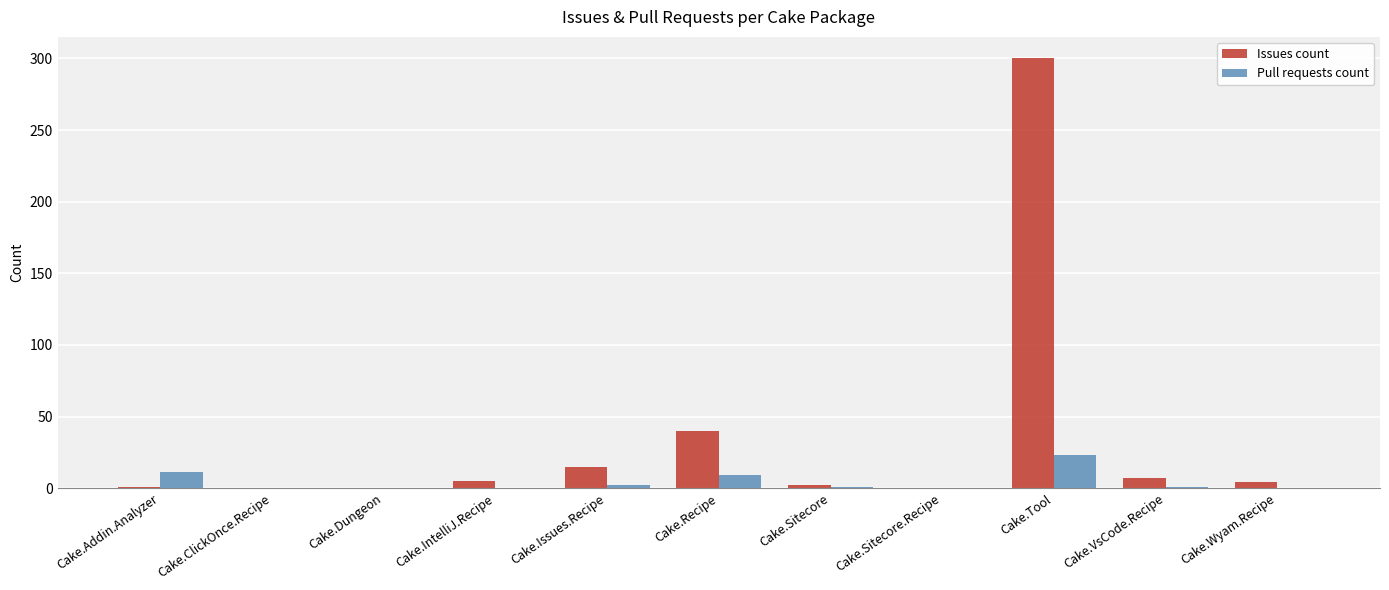

What is the sum of all Issues count values?

374